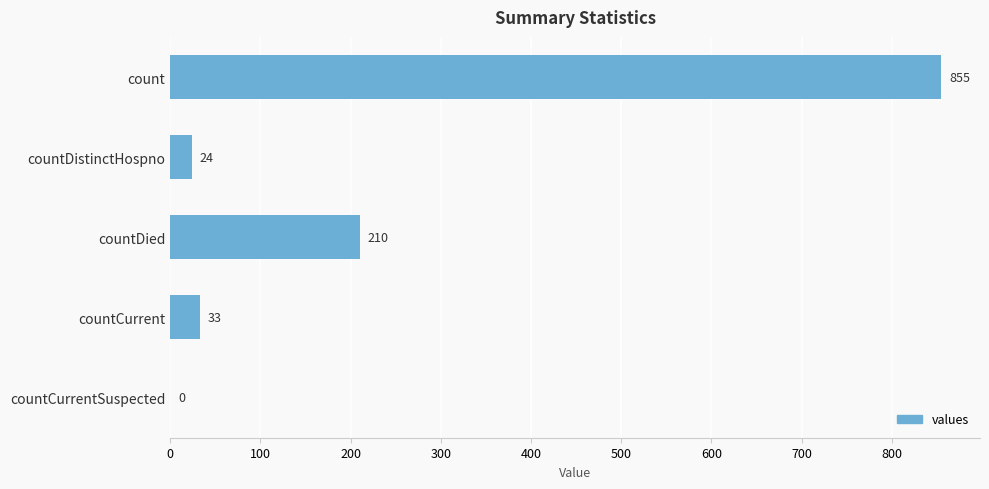

Reading top to bottom, list all the values displayed in this chart.

count=855	countDistinctHospno=24	countDied=210	countCurrent=33	countCurrentSuspected=0